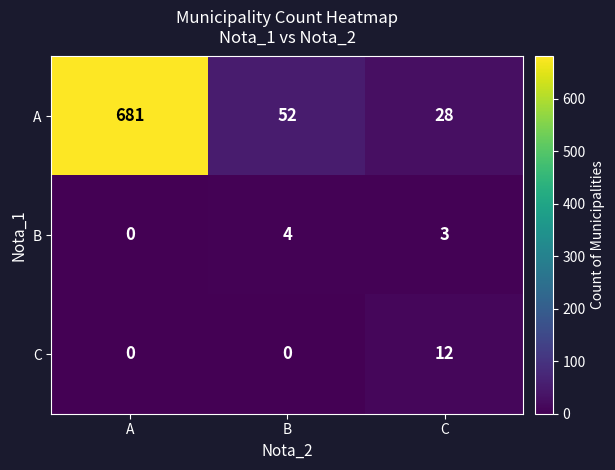

Reading left to right, list all the values displayed in this chart.

A: A=681	B=52	C=28
B: A=0	B=4	C=3
C: A=0	B=0	C=12